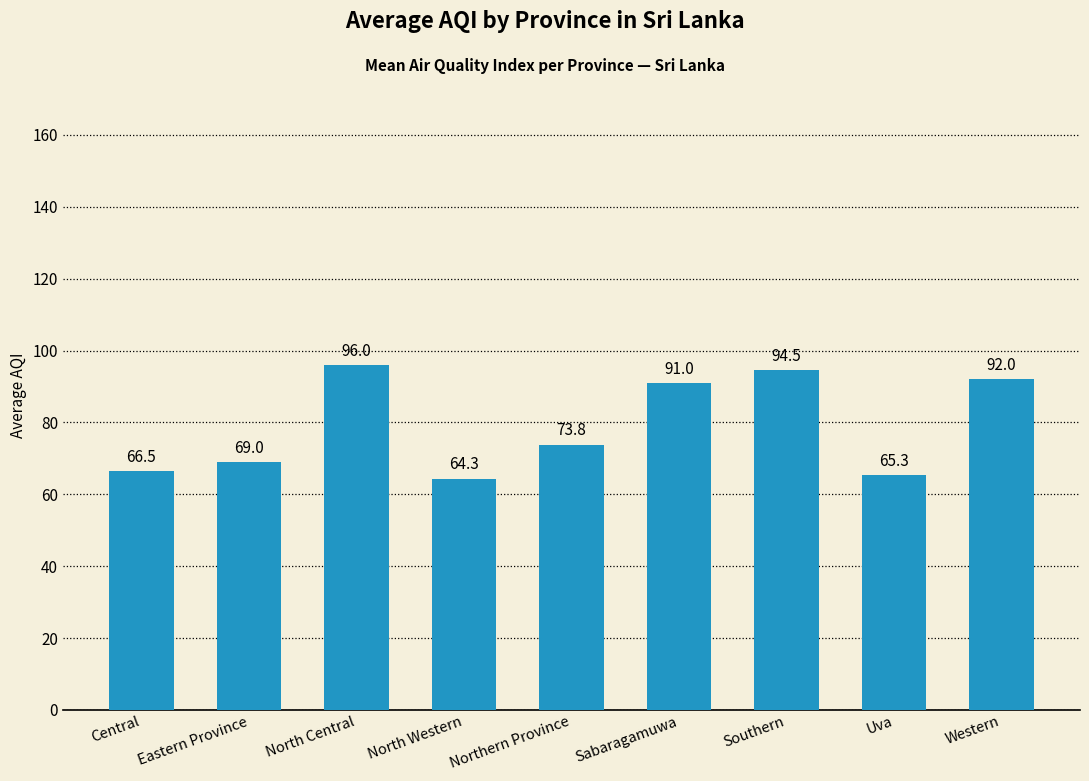

What is the sum of the values at Central and North Western?

130.8